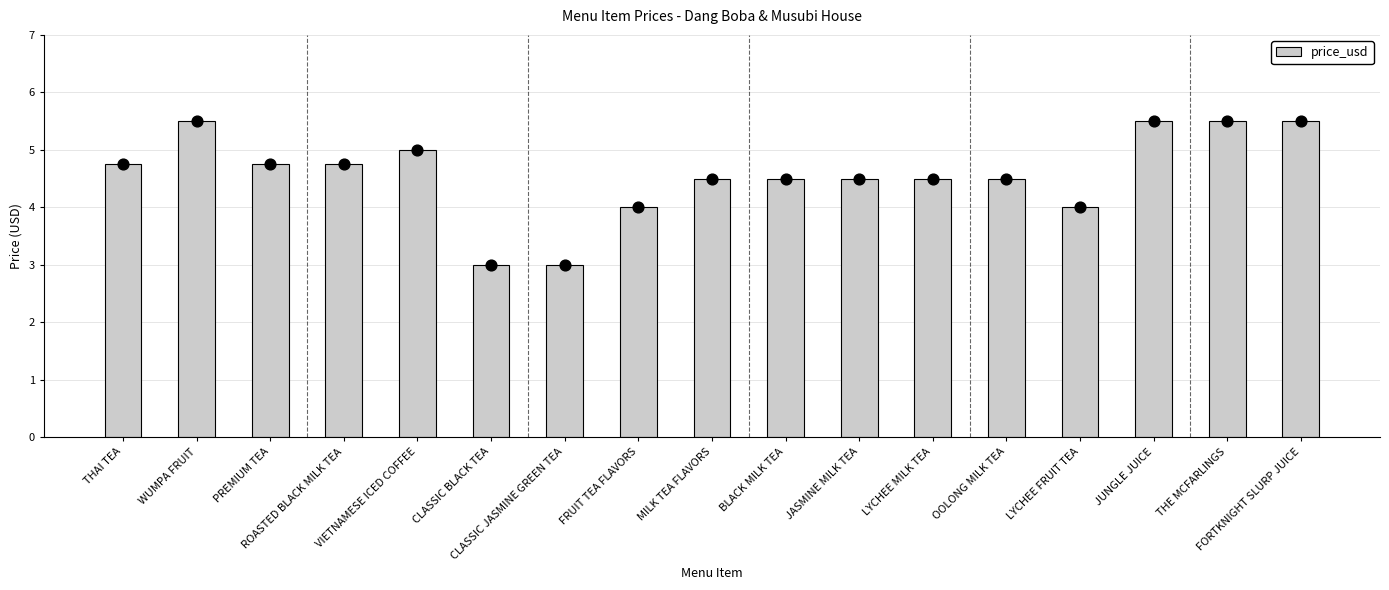

Which has a higher value, MILK TEA FLAVORS or ROASTED BLACK MILK TEA?

ROASTED BLACK MILK TEA